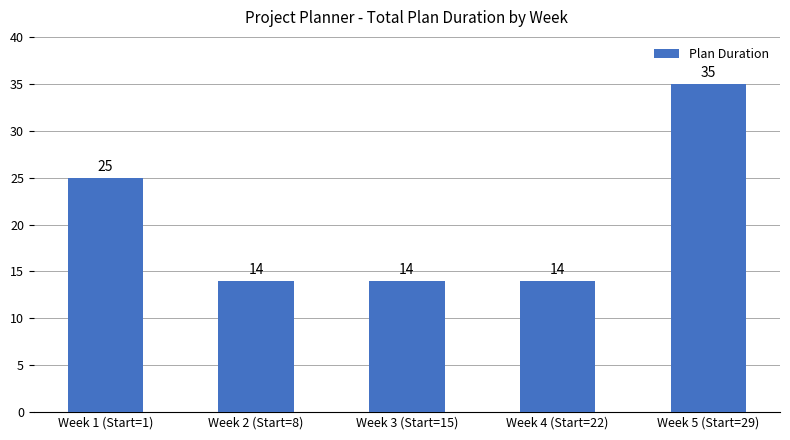

The chart shows a value of 62 at Week 5 (Start=29). True or false?

False